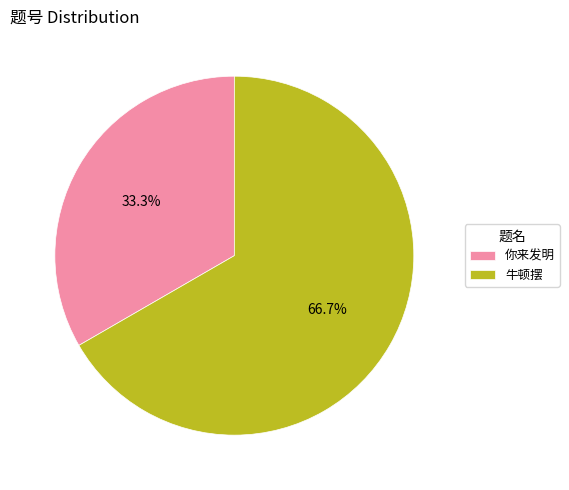

Count the number of slices in the pie.

2